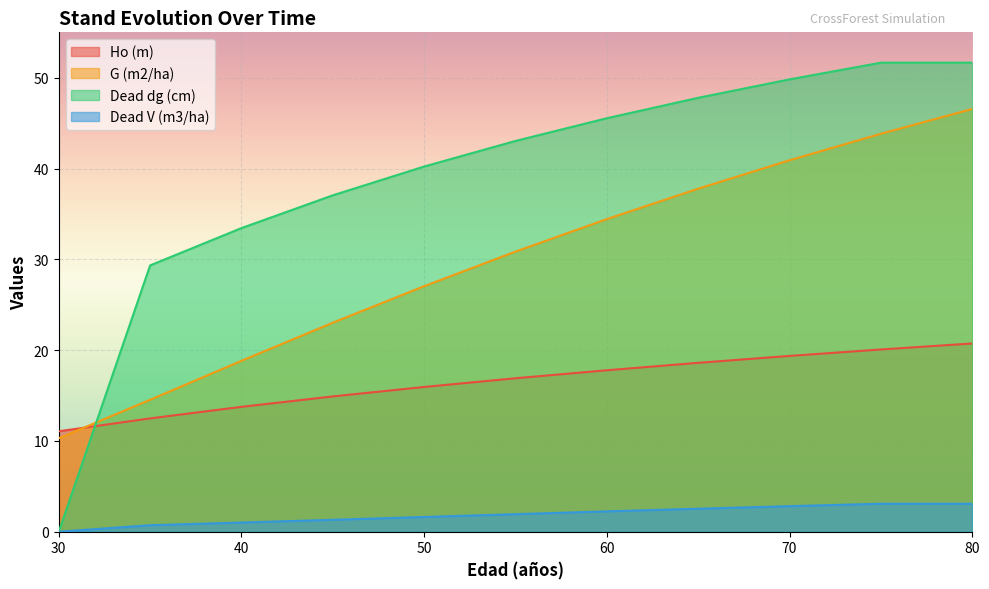

How many values in the Ho (m) series are below 16?

5